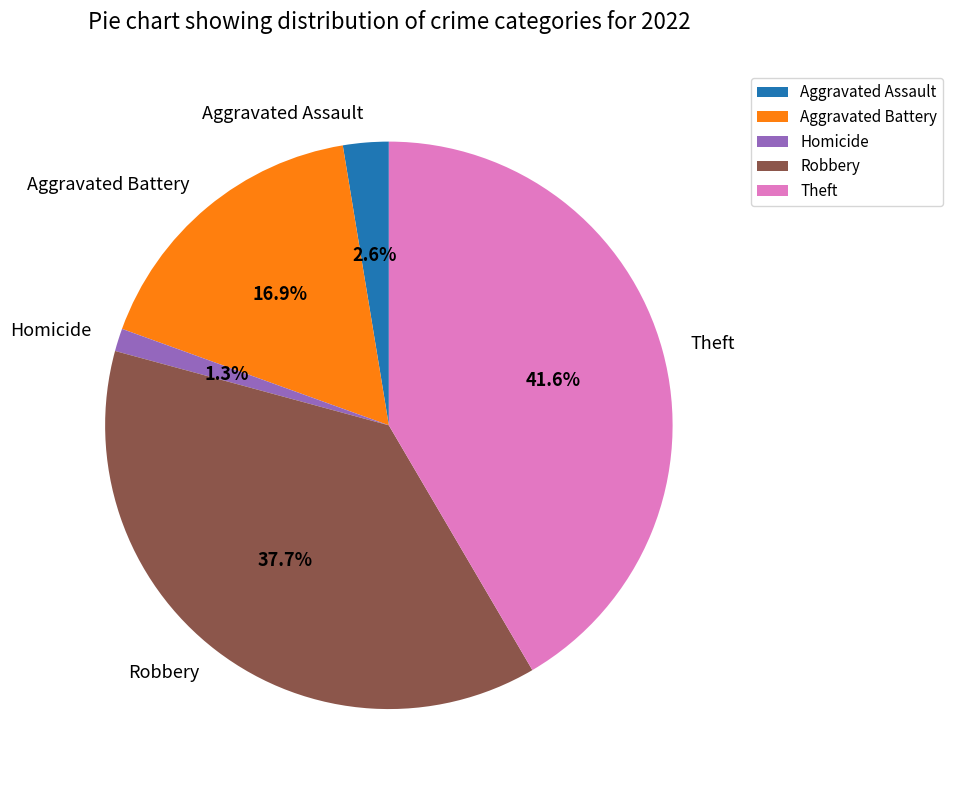

To the nearest percent, what is the combined percentage of Aggravated Assault and Aggravated Battery?

19%